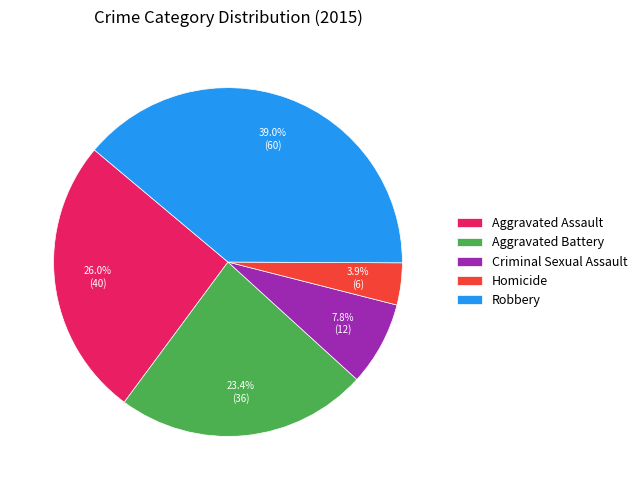

Rank the categories by value from highest to lowest.

Robbery, Aggravated Assault, Aggravated Battery, Criminal Sexual Assault, Homicide